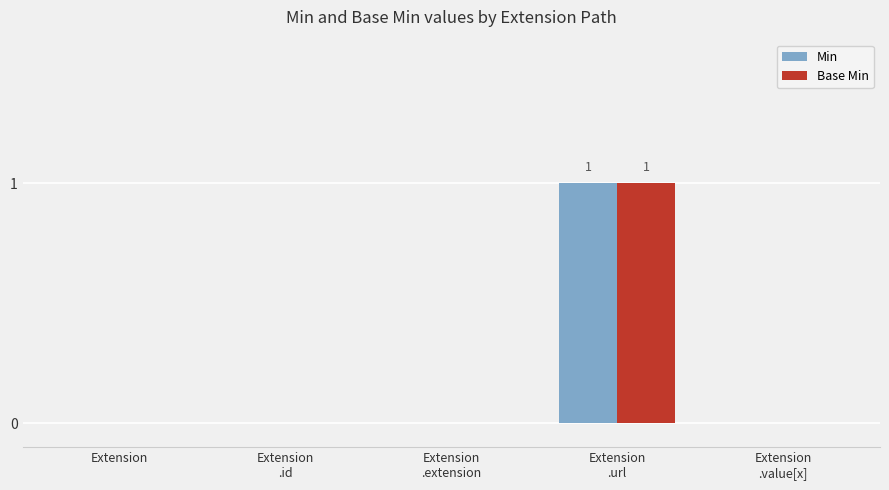

Is it true that Base Min equals 0 at Extension?

True